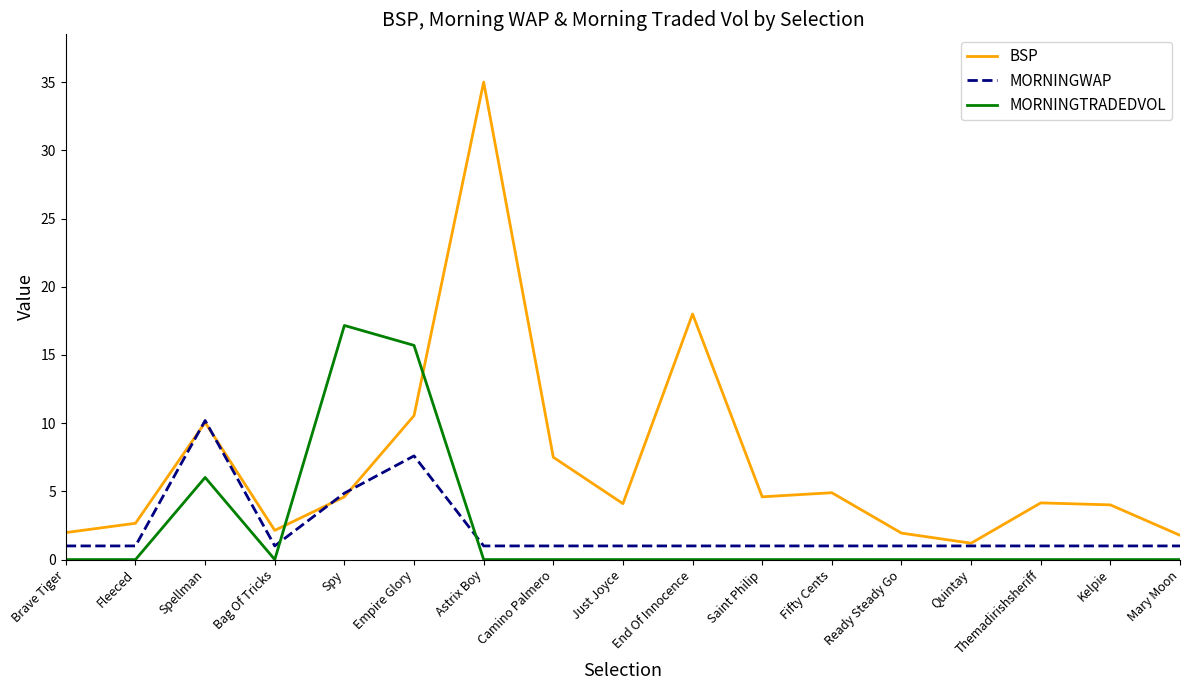

How many lines are shown in the chart?

3